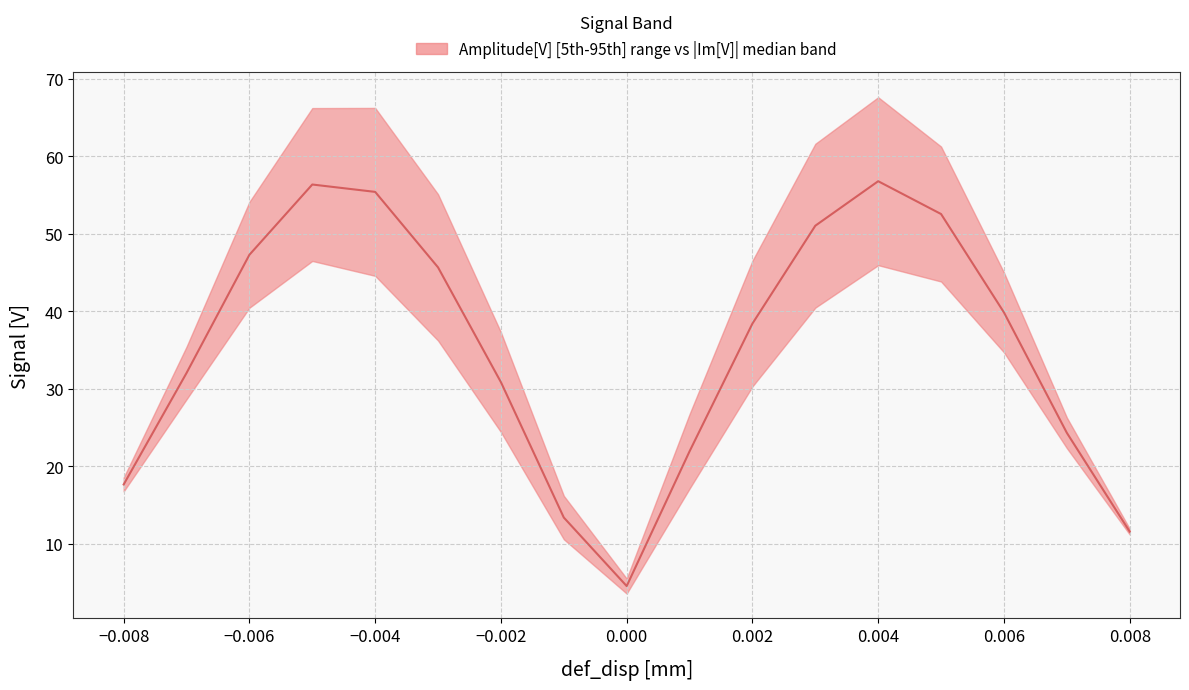

Reading left to right, what are all the values shown in this chart?

-0.008=17.6	-0.007=32.0	-0.006=47.3	-0.005=56.4	-0.004=55.4	-0.003=45.7	-0.002=30.8	-0.001=13.4	0.0=4.5	0.001=21.9	0.002=38.4	0.003=51.0	0.004=56.8	0.005=52.6	0.006=39.9	0.007=24.3	0.008=11.5